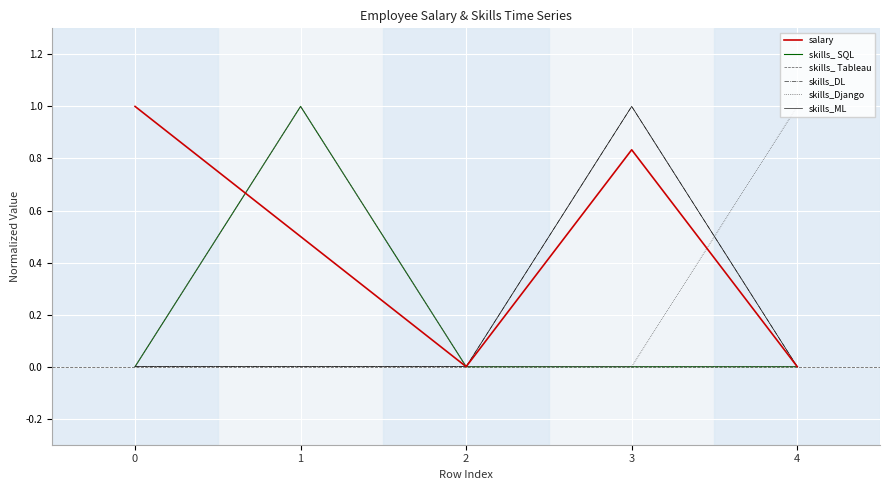

Does the chart display data point markers on the line(s)?

No